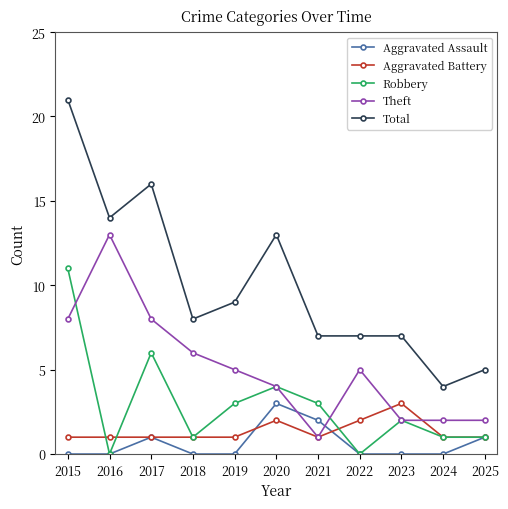

Is it true that Robbery equals 0 at 2024?

False